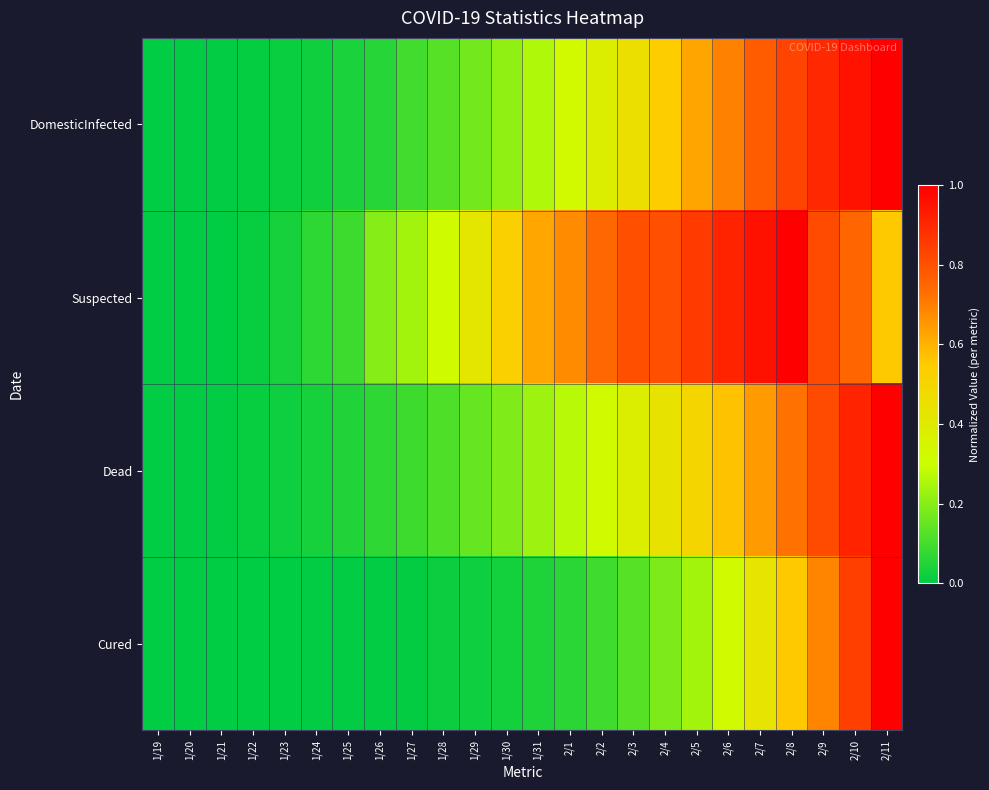

Which series has the largest range (max minus min)?

DomesticInfected